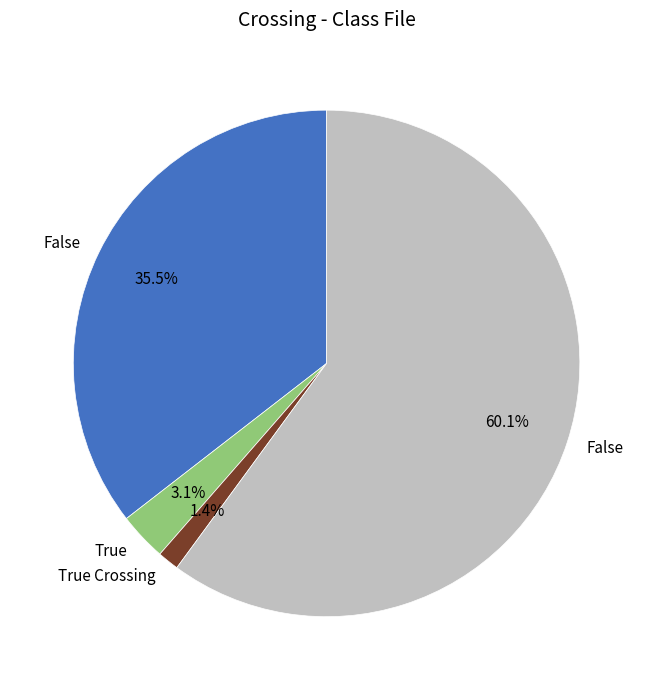

Is there any slice that represents more than half of the pie?

Yes